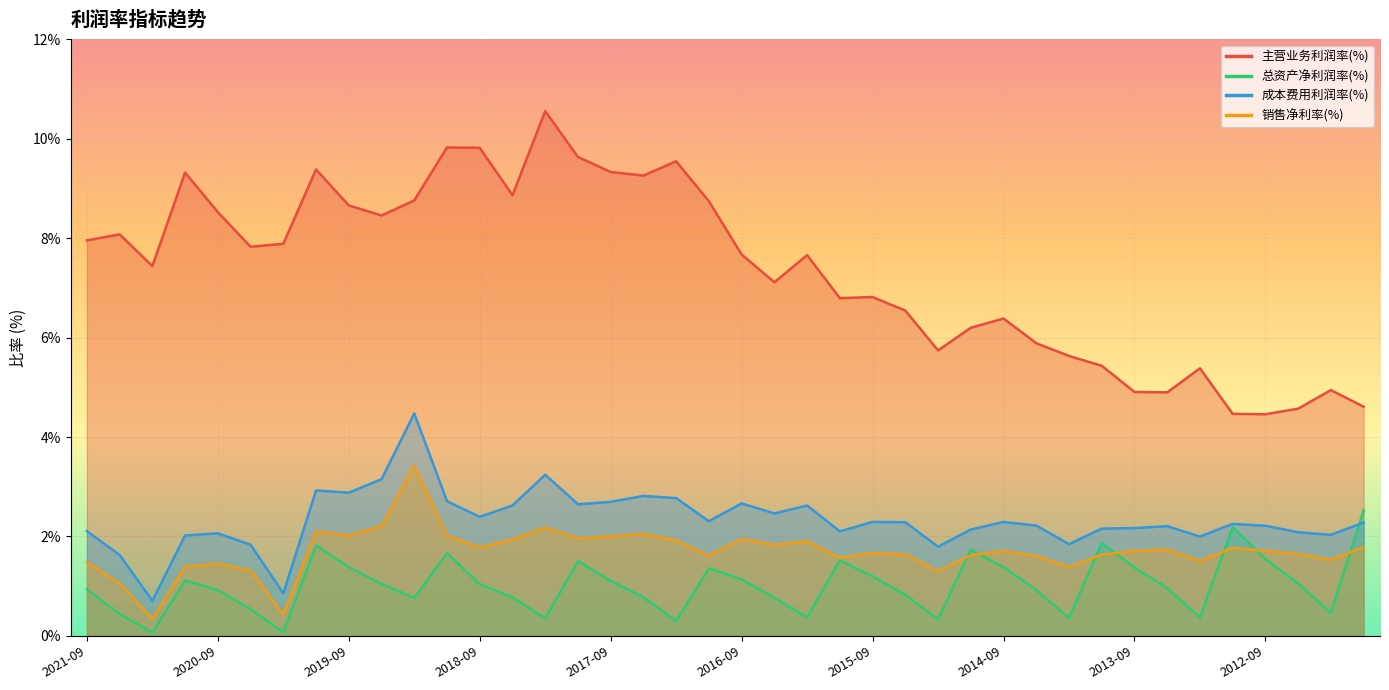

What is the difference between the highest and lowest values at 2012-03?

4.5